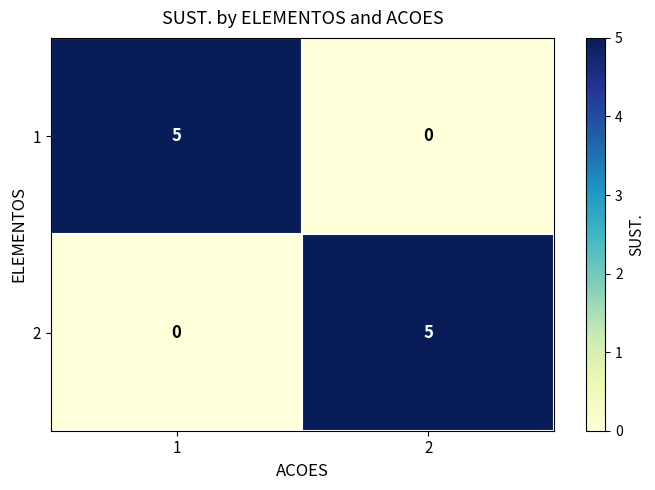

What is the sum of all 1 values?

5